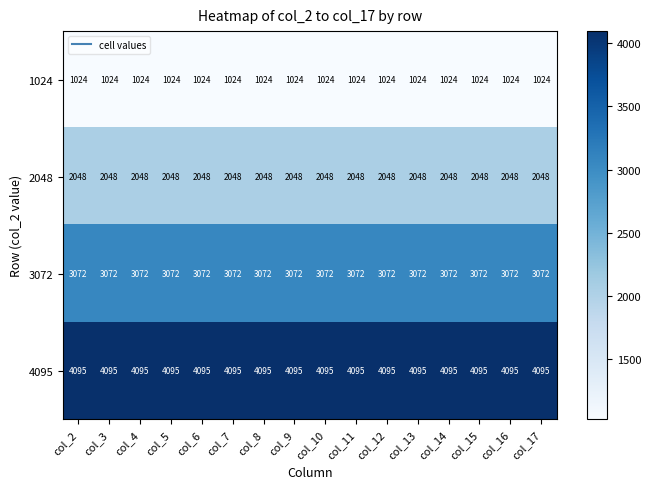

List the series in order of their peak value, lowest first.

1024, 2048, 3072, 4095